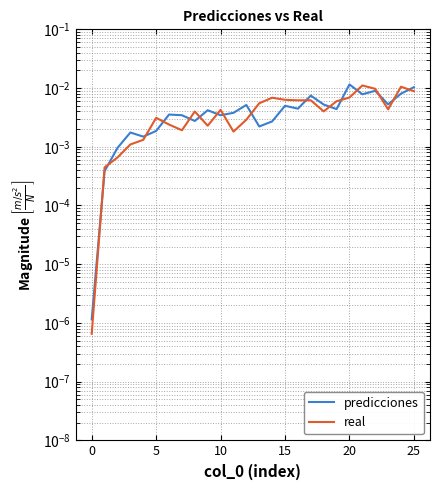

Does the chart display data point markers on the line(s)?

No